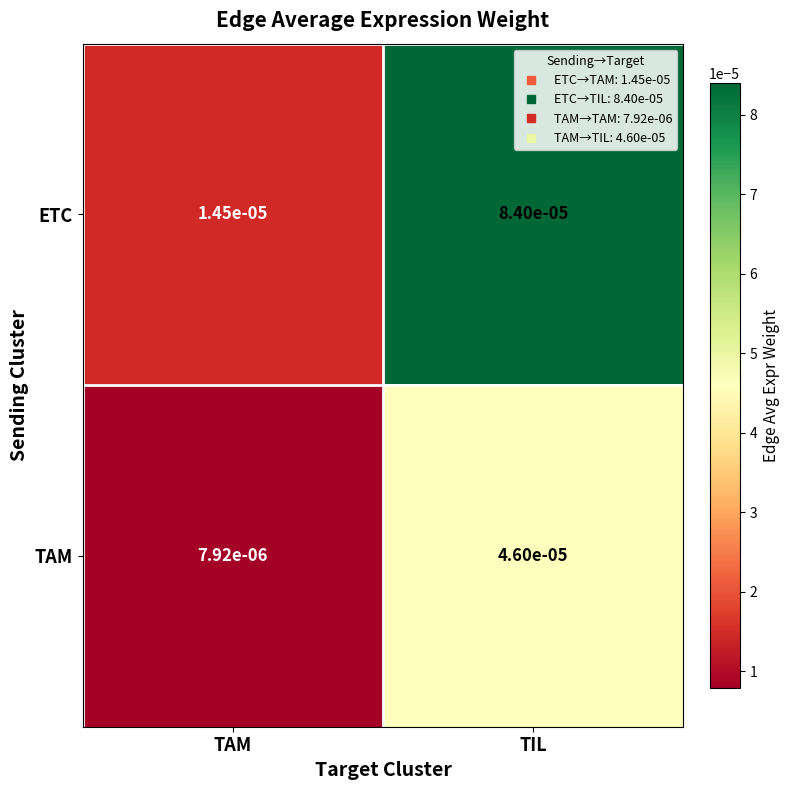

Where is TAM nearest to the value 0?

TAM